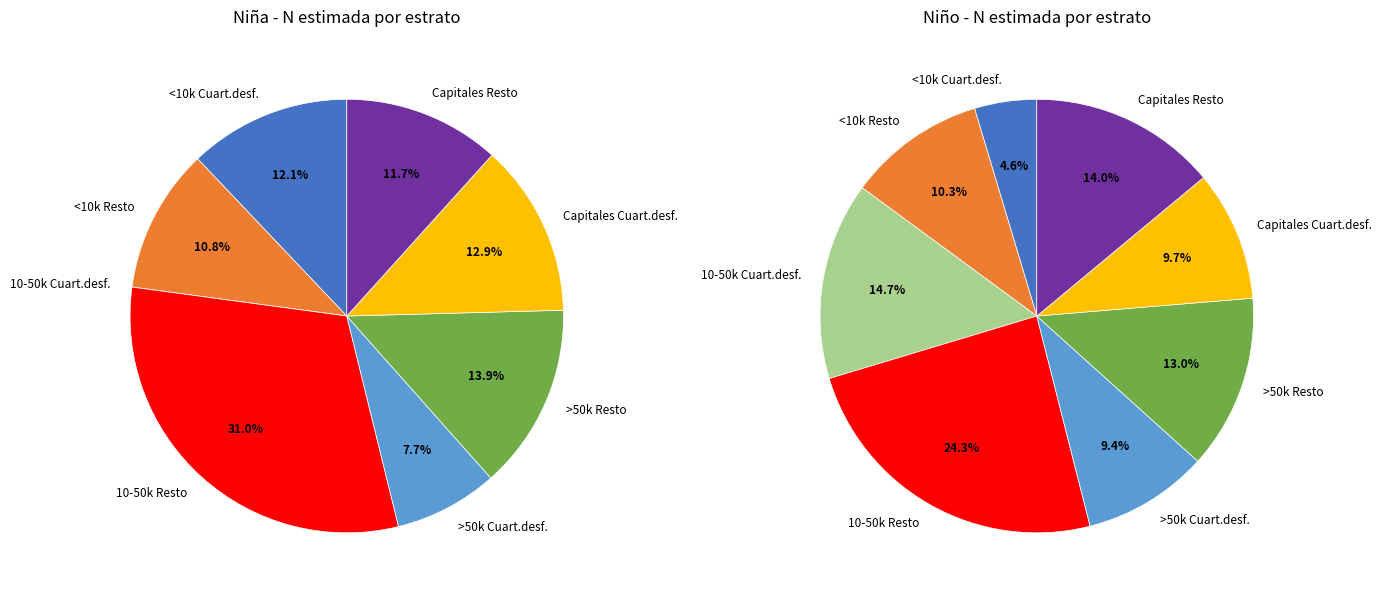

To the nearest percent, what is the average slice percentage?

12%